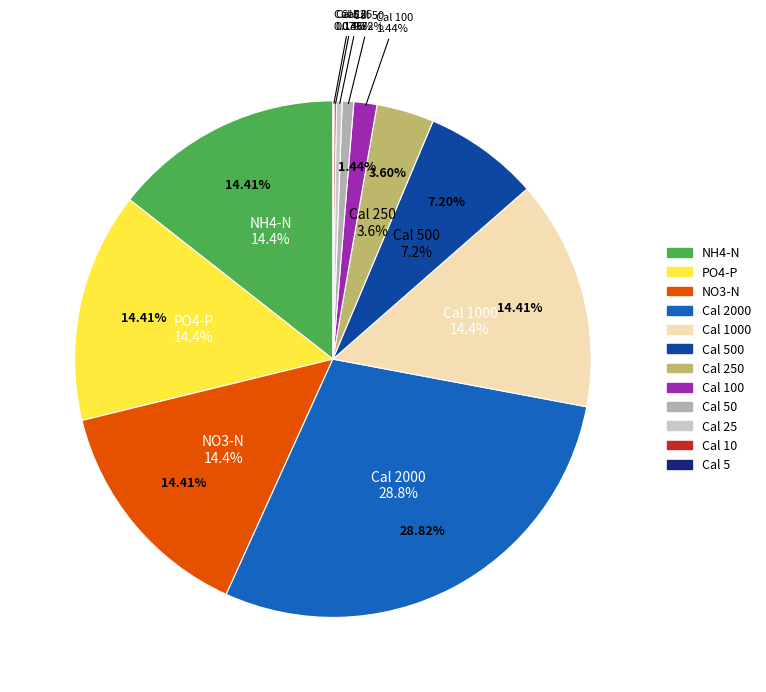

How many segments does this pie chart have?

12